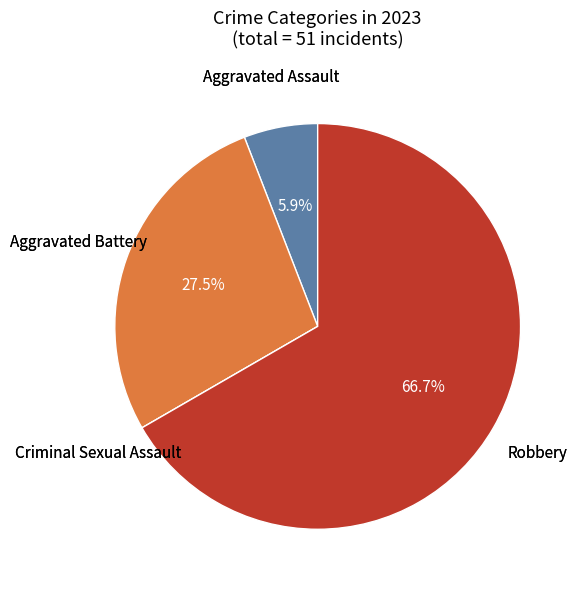

Is there any slice that represents more than half of the pie?

Yes